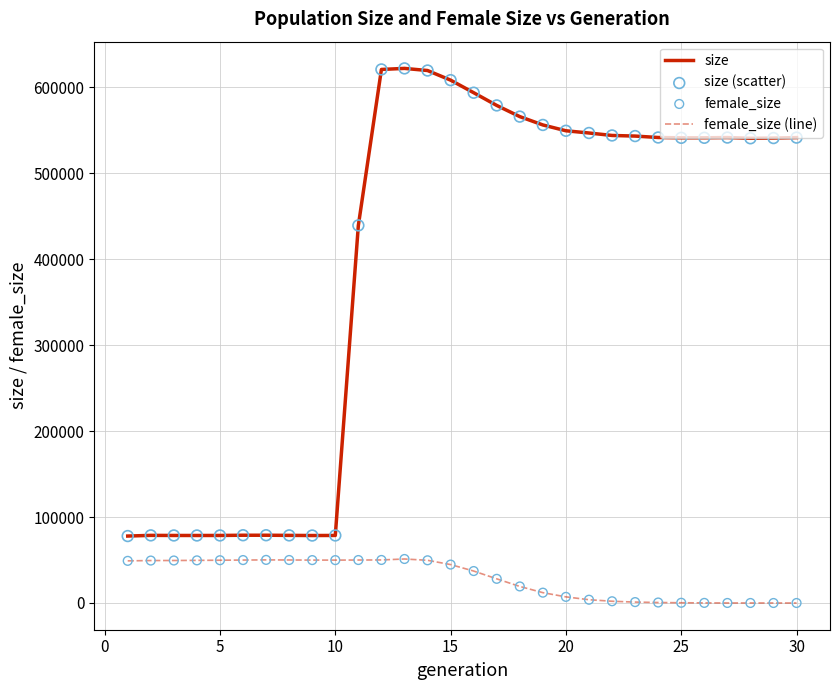

Which series has the largest range (max minus min)?

size